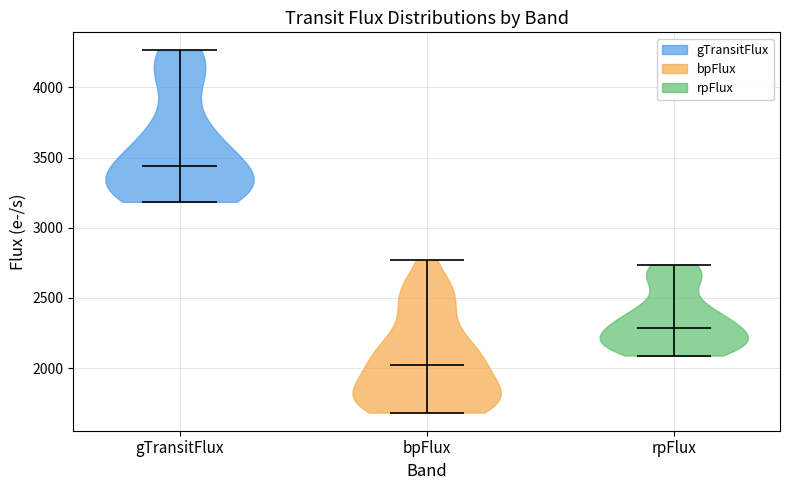

Reading left to right, read every violin against the y-axis: where its median line is, and the lowest and highest points it reaches. The values are not printed on the chart, so give them approximately, as read against the axis.

gTransitFlux: median line 3450, lowest point 3200, highest point 4250
bpFlux: median line 2000, lowest point 1700, highest point 2750
rpFlux: median line 2300, lowest point 2100, highest point 2750